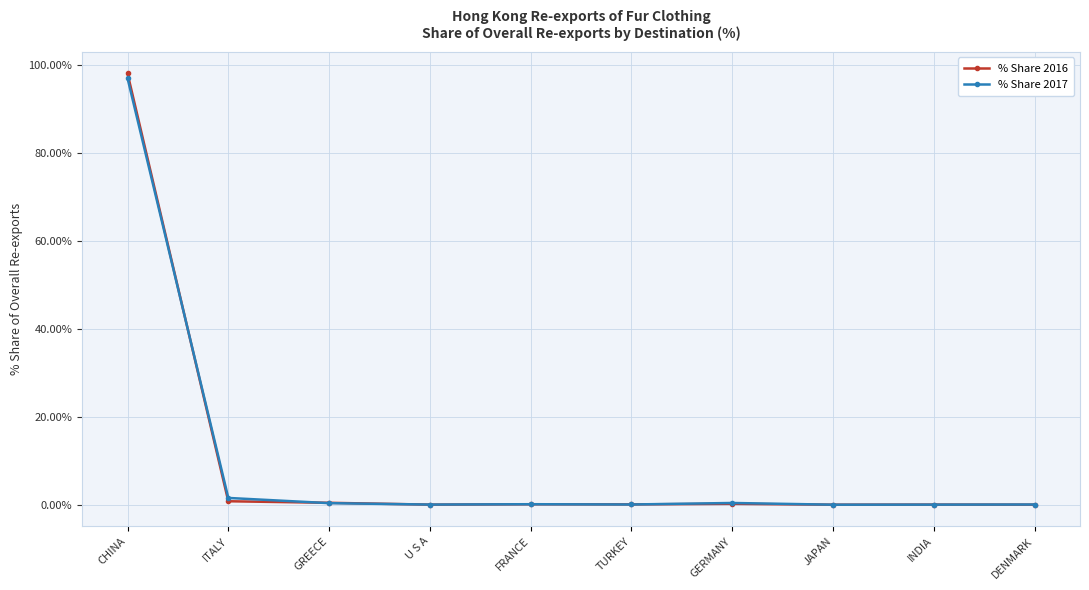

True or false: % Share 2016 has a value of 0.0 at U S A.

True